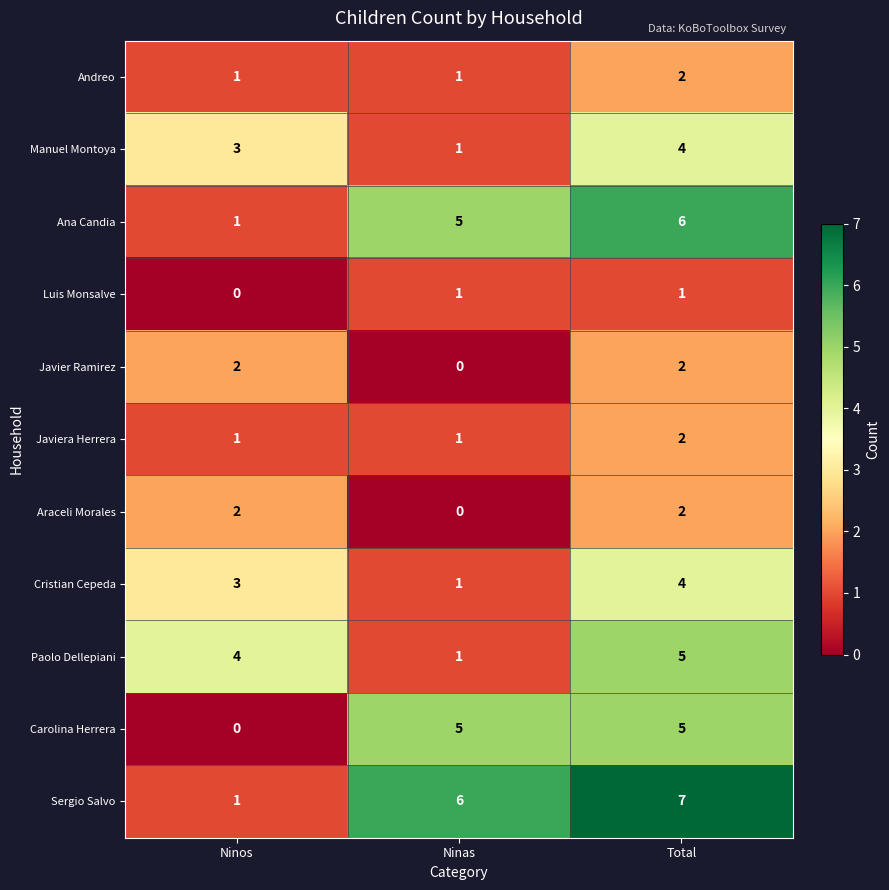

Read the Sergio Salvo value at Total.

7